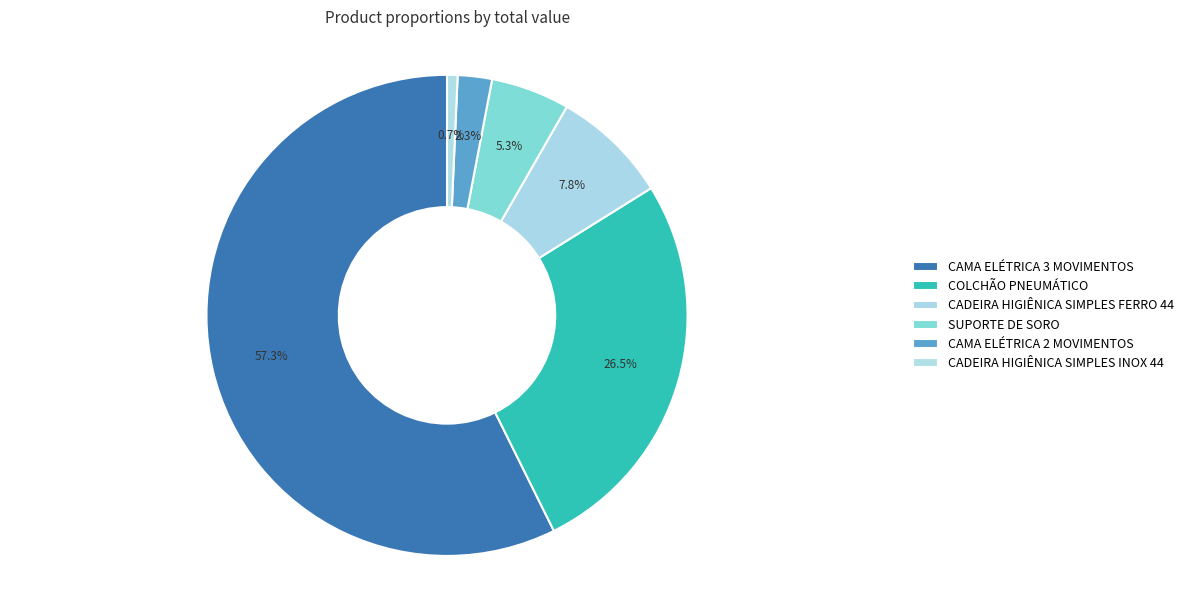

Which slice is the largest?

CAMA ELÉTRICA 3 MOVIMENTOS